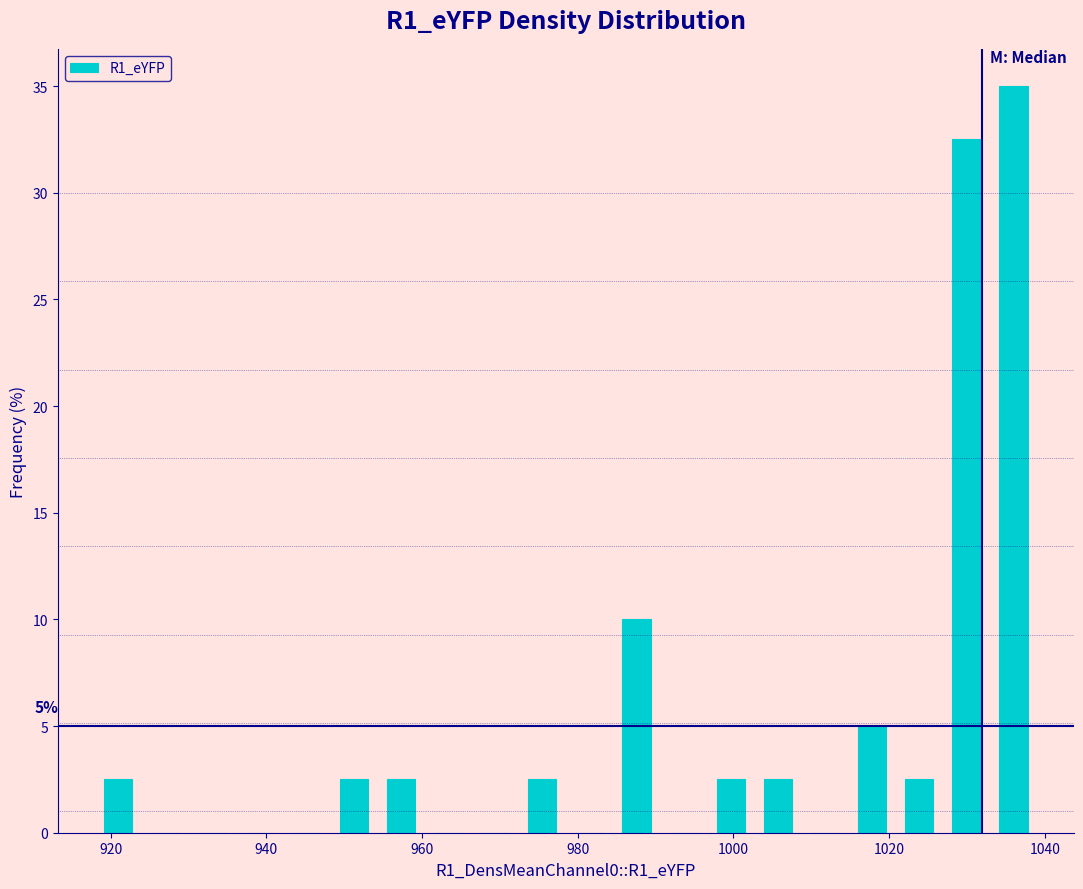

Read against the x-axis, roughly where is the centre of the tallest bar?

1036